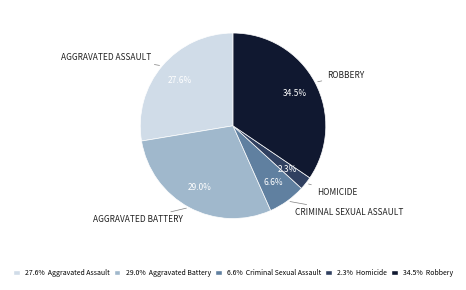

Is there any slice that represents more than half of the pie?

No